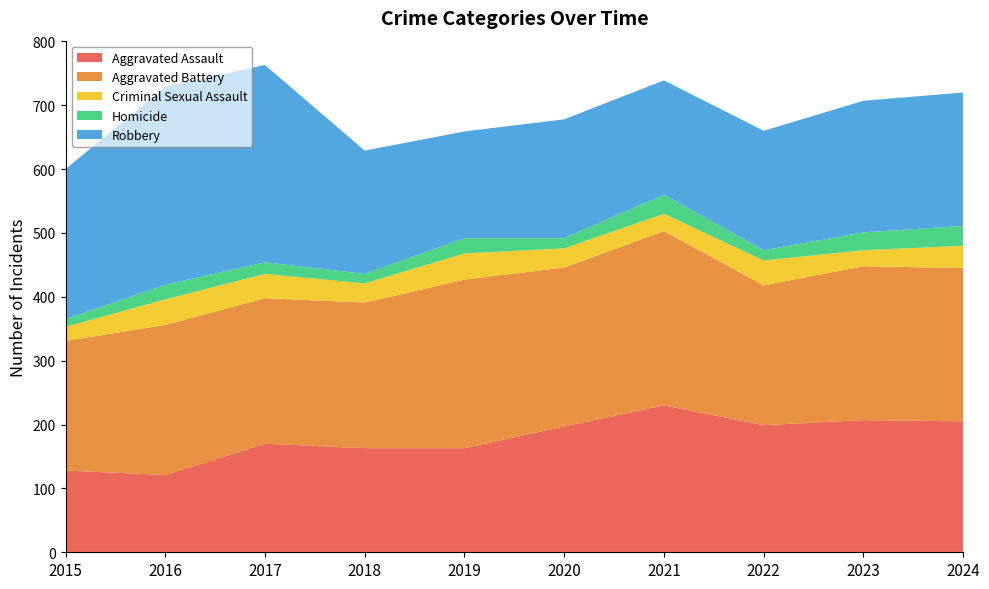

Reading left to right, what are all the values shown in this chart?

Aggravated Assault: 128	121	170	163	163	197	230	199	207	205
Aggravated Battery: 203	235	228	228	264	249	273	219	241	240
Criminal Sexual Assault: 22	40	38	30	41	30	27	39	25	35
Homicide: 12	23	18	15	24	16	30	16	28	31
Robbery: 235	310	309	193	167	186	179	187	206	209